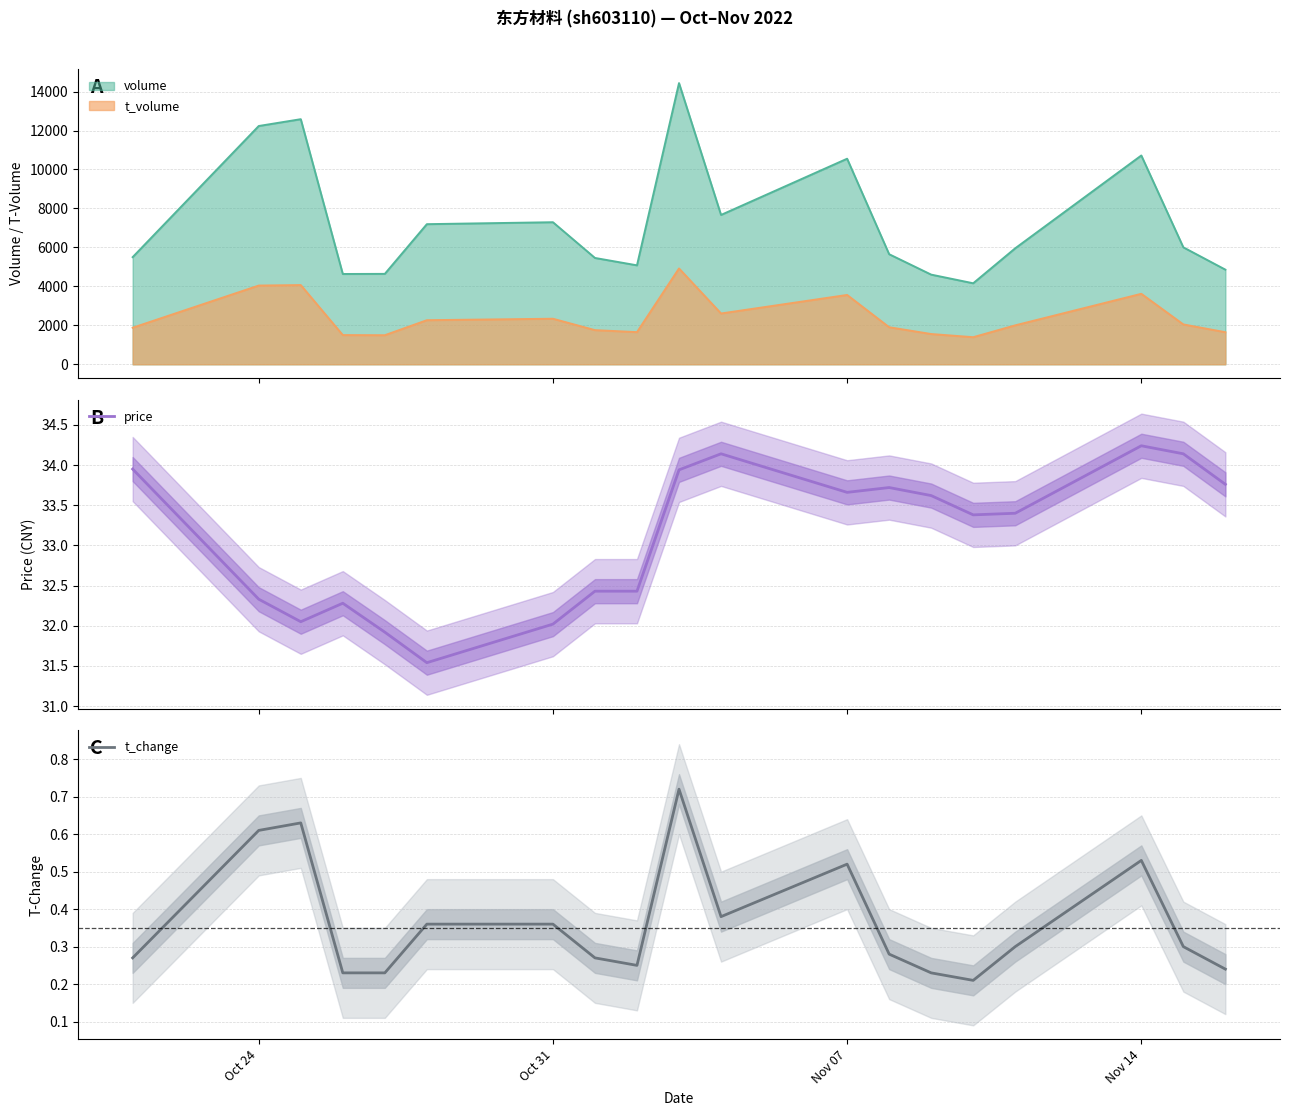

Is it true that t_change equals 0.2 at Nov 07?

False